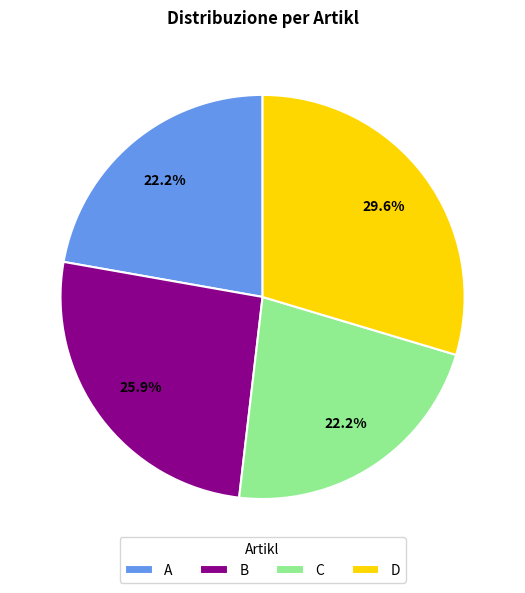

Is there a majority slice in this chart?

No